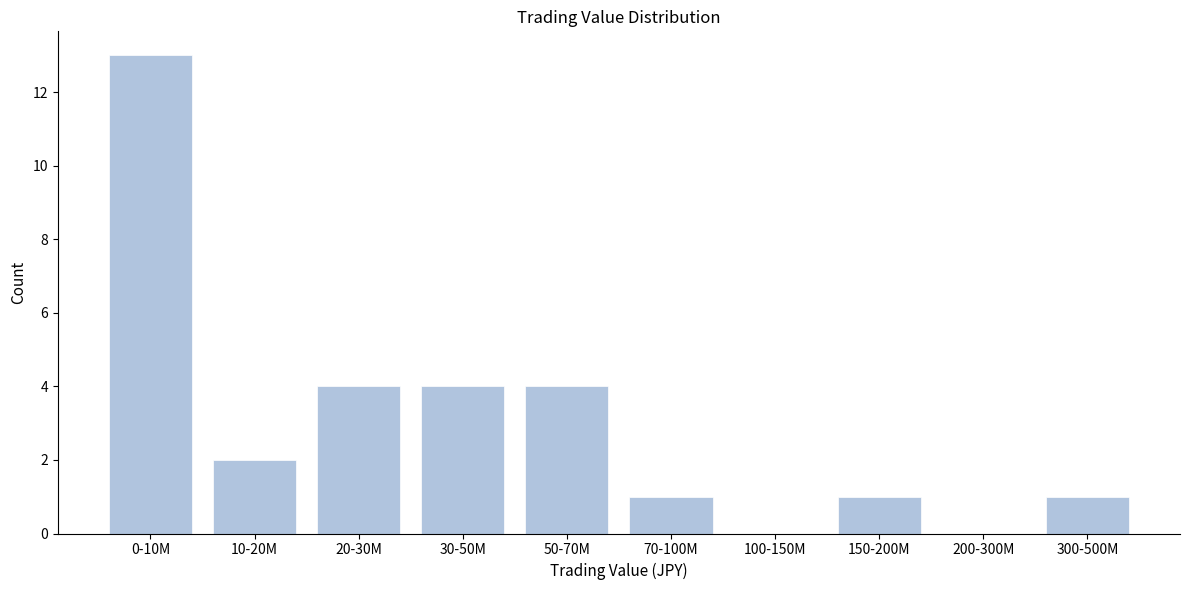

Reading right to left, list all the values displayed in this chart.

300-500M=1	200-300M=0	150-200M=1	100-150M=0	70-100M=1	50-70M=4	30-50M=4	20-30M=4	10-20M=2	0-10M=13